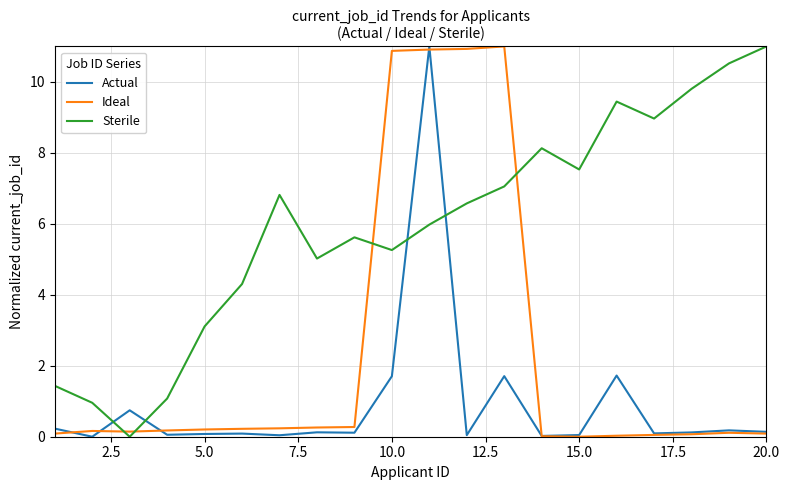

How many intersections are there between Actual and Sterile?

4